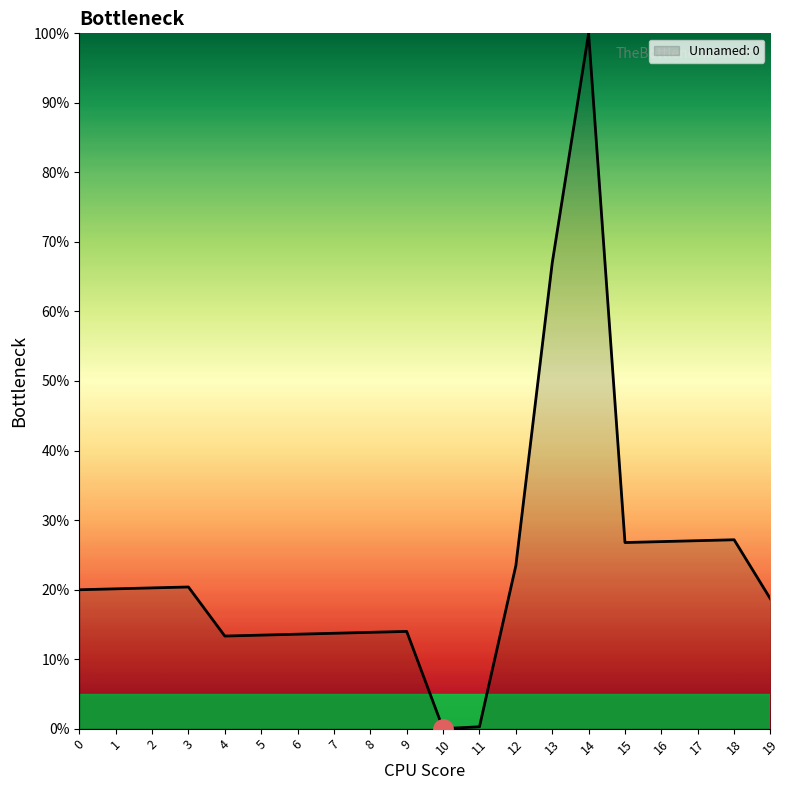

What is the change in value from 2 to 4?

-6.9